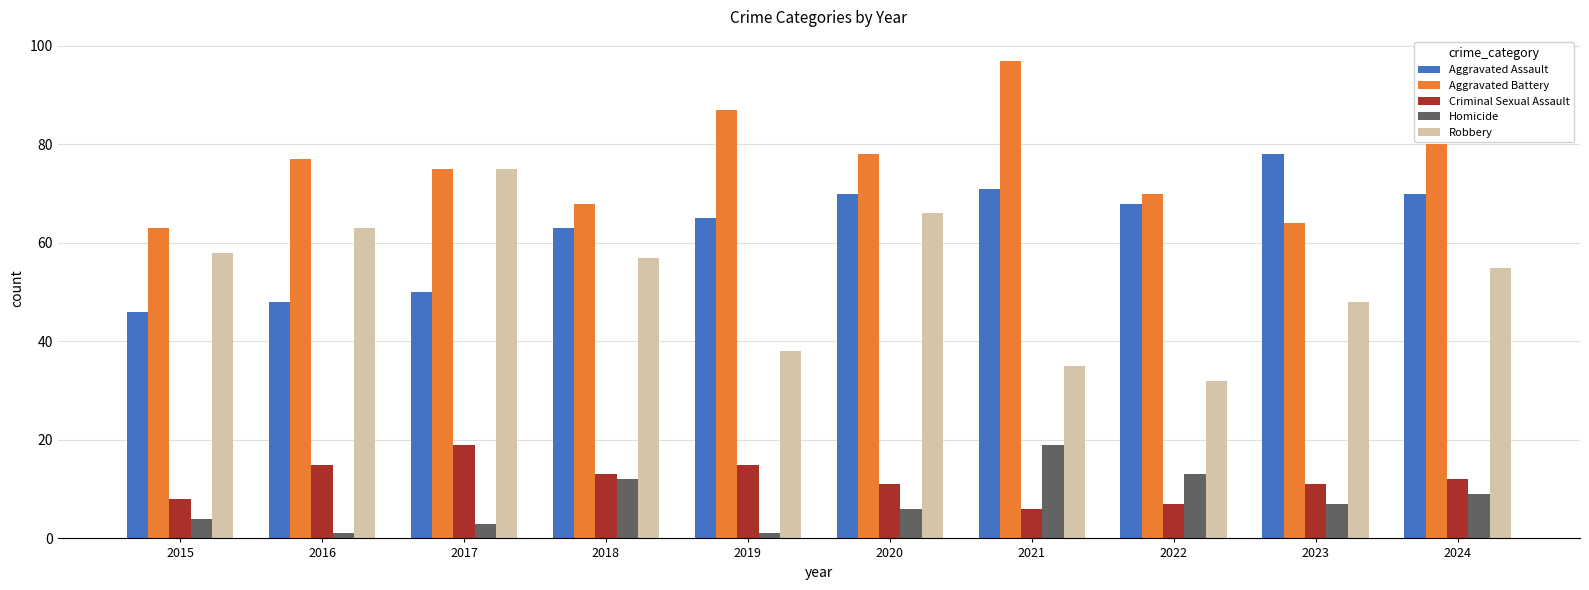

What is the difference between the maximum and minimum values in the Robbery series?

43